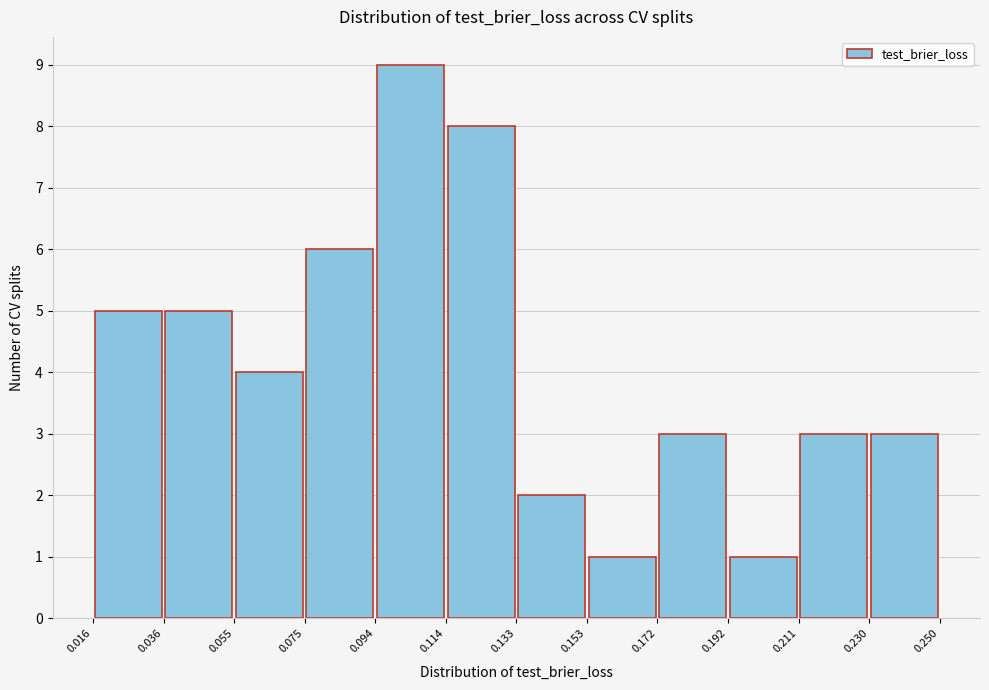

Reading left to right, list every bar in this chart as the range it spans on the x-axis followed by its height. The values are not printed on the chart, so give them approximately, as read against the axis.

0.016 to 0.036: 5
0.036 to 0.055: 5
0.055 to 0.075: 4
0.075 to 0.094: 6
0.094 to 0.114: 9
0.114 to 0.133: 8
0.133 to 0.153: 2
0.153 to 0.172: 1
0.172 to 0.192: 3
0.192 to 0.211: 1
0.211 to 0.230: 3
0.230 to 0.250: 3